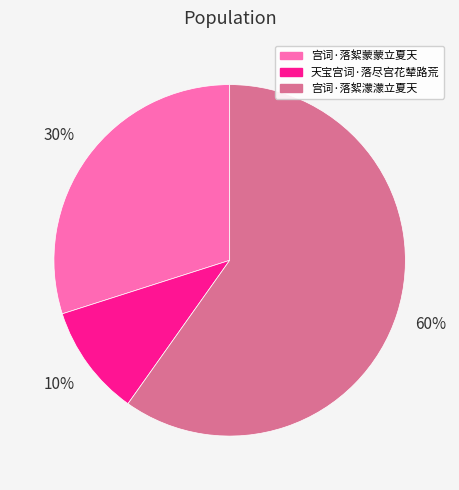

How many slices are in this pie chart?

3